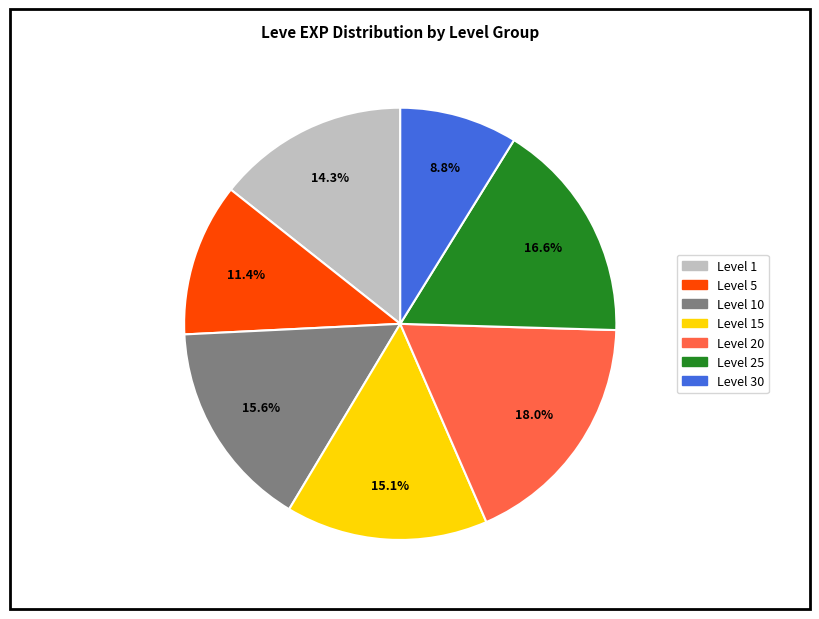

Is there a majority slice in this chart?

No